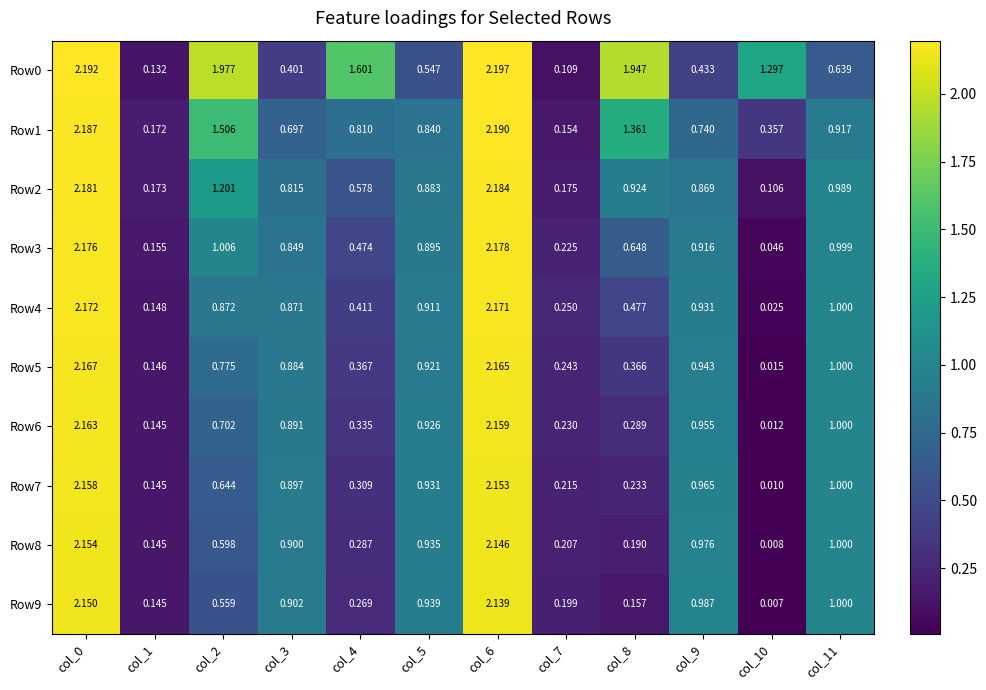

Is the value of Row8 at col_10 greater than the value of Row4 at col_1?

No